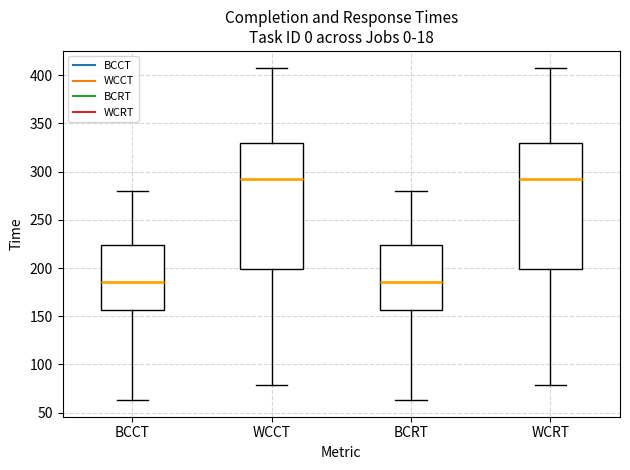

Reading left to right, transcribe this box plot: for each box, give where its median line is, the range the box spans, and where its two whiskers end, as read against the y-axis. The values are not printed on the chart, so give them approximately, as read against the axis.

BCCT: median 185, box 155 to 225, whiskers 65 to 280
WCCT: median 290, box 200 to 330, whiskers 80 to 410
BCRT: median 185, box 155 to 225, whiskers 65 to 280
WCRT: median 290, box 200 to 330, whiskers 80 to 410